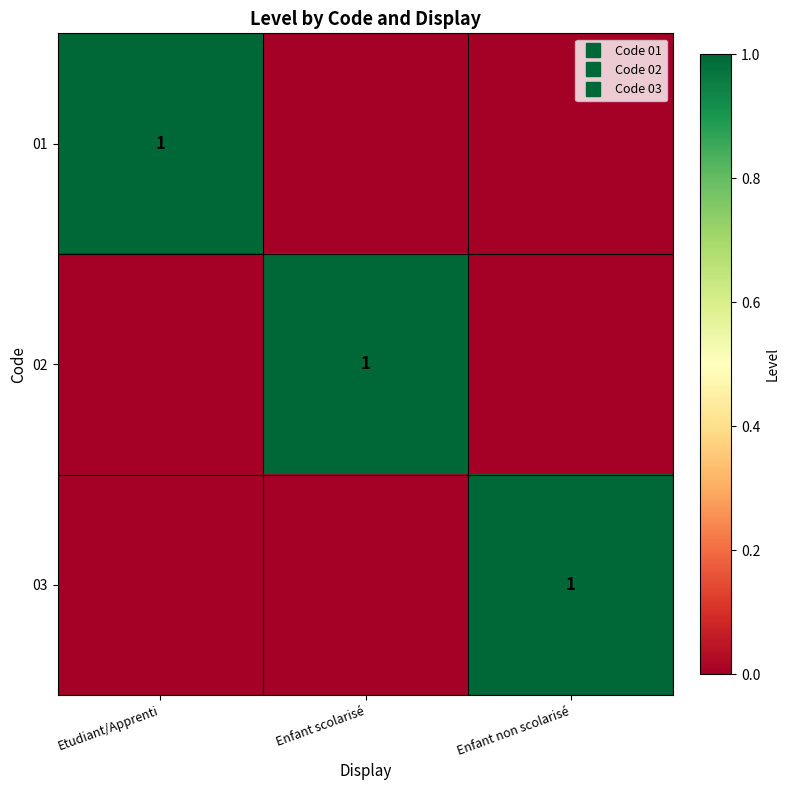

Which category has the highest value in the 01 series?

Etudiant/Apprenti